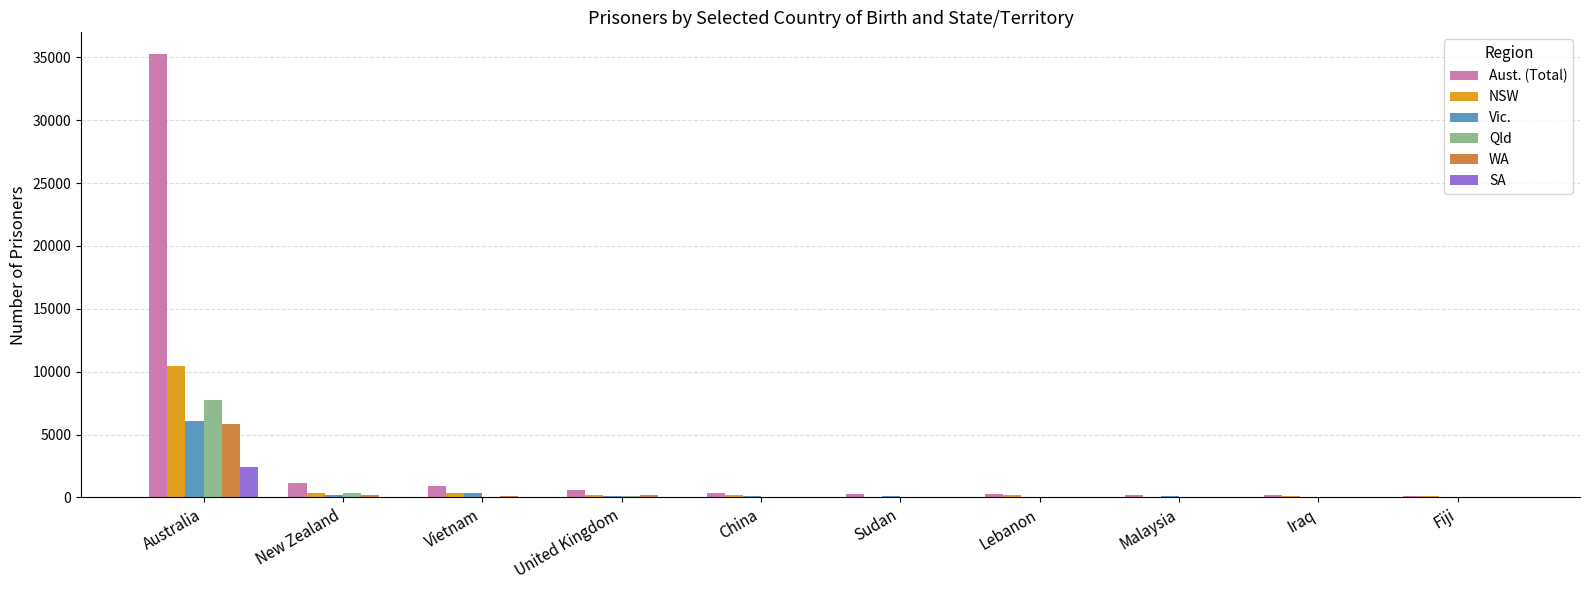

Which category has the highest value across all series?

Australia